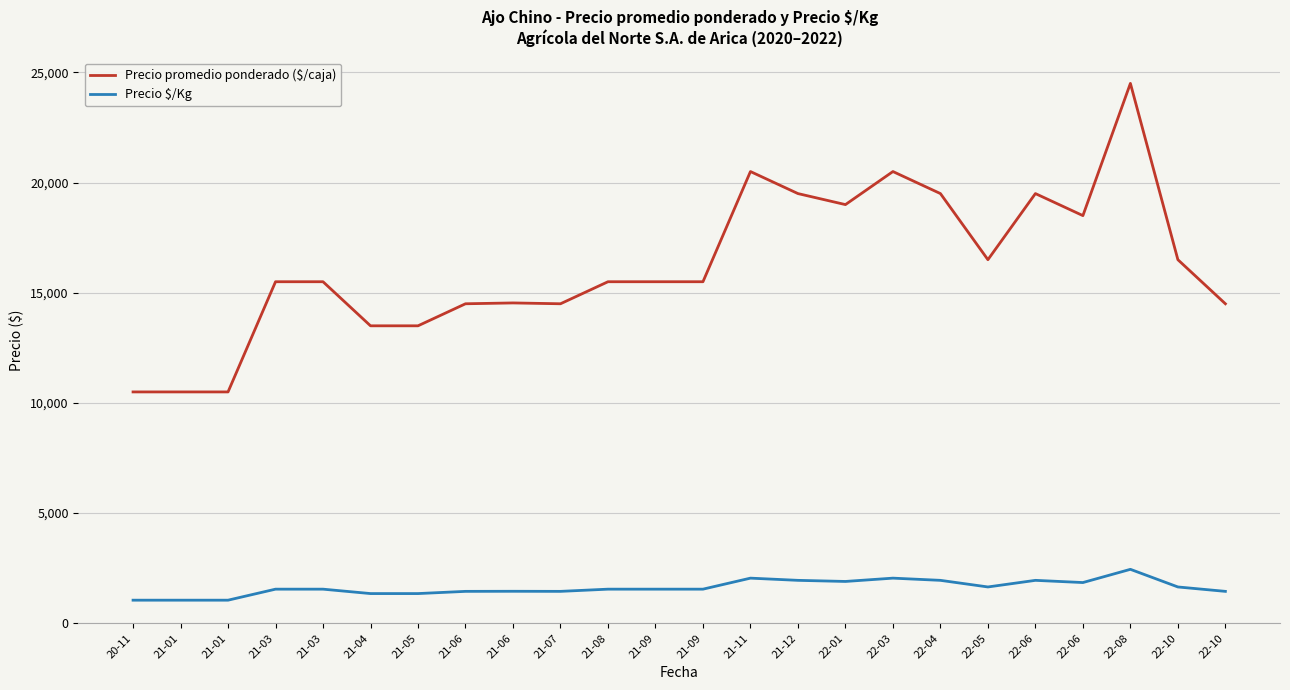

What is the greatest value displayed?

24500